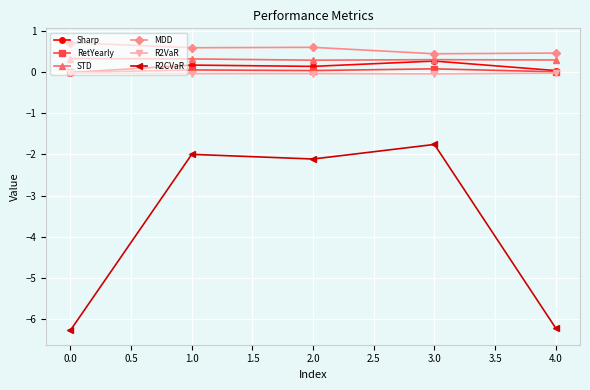

True or false: Sharp and R2CVaR cross at least once.

False